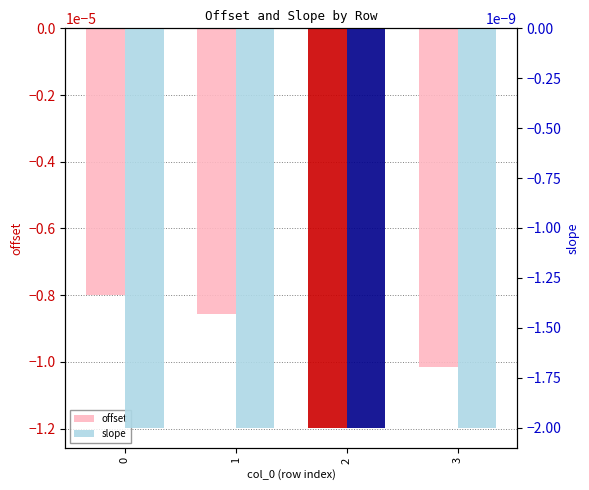

The slope series shows -0.0 at 0. True or false?

False